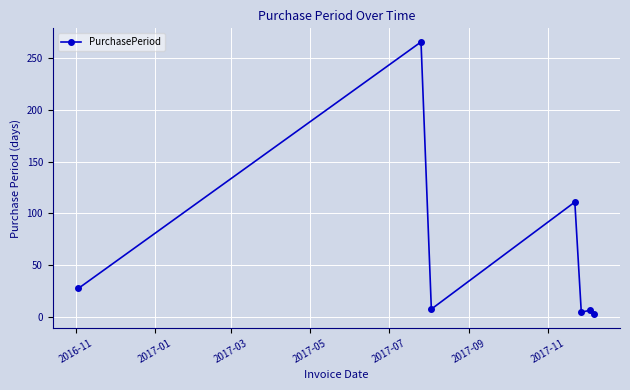

What is the sum of all values?

427